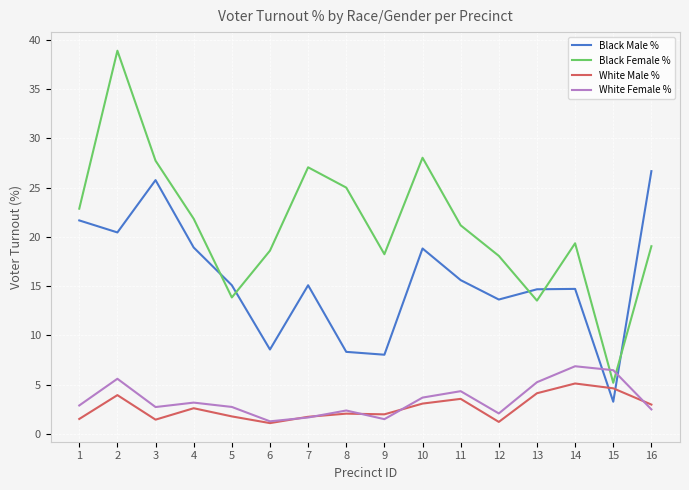

True or false: Black Female % has a value of 5.8 at 16.

False